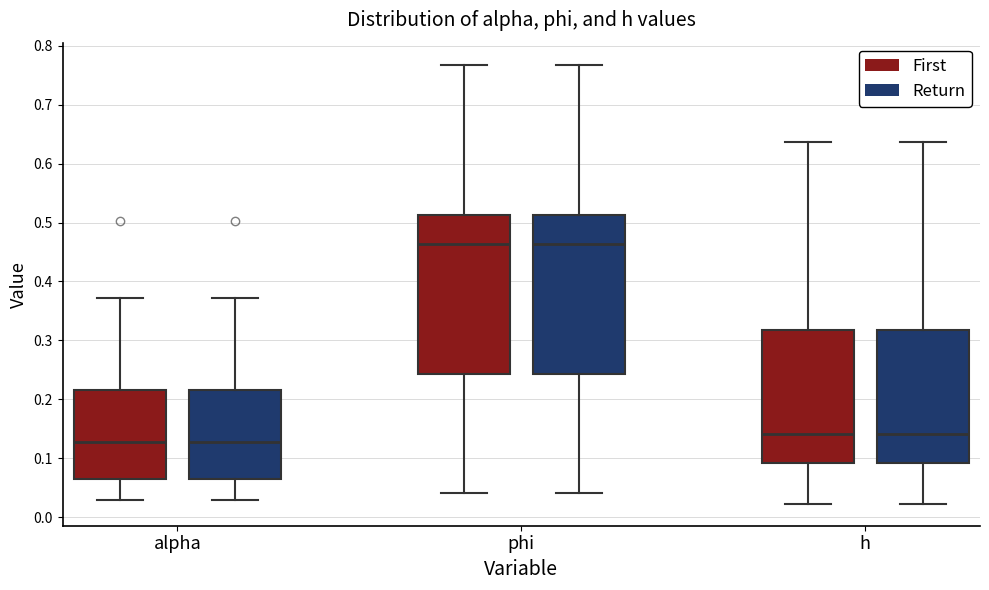

Reading left to right, read every box against the y-axis: the position of its median line, the range the box covers, and the ends of its whiskers. The values are not printed on the chart, so give them approximately, as read against the axis.

alpha (First): median 0.13, box 0.06 to 0.22, whiskers 0.03 to 0.37
alpha (Return): median 0.13, box 0.06 to 0.22, whiskers 0.03 to 0.37
phi (First): median 0.46, box 0.24 to 0.51, whiskers 0.04 to 0.77
phi (Return): median 0.46, box 0.24 to 0.51, whiskers 0.04 to 0.77
h (First): median 0.14, box 0.09 to 0.32, whiskers 0.02 to 0.64
h (Return): median 0.14, box 0.09 to 0.32, whiskers 0.02 to 0.64